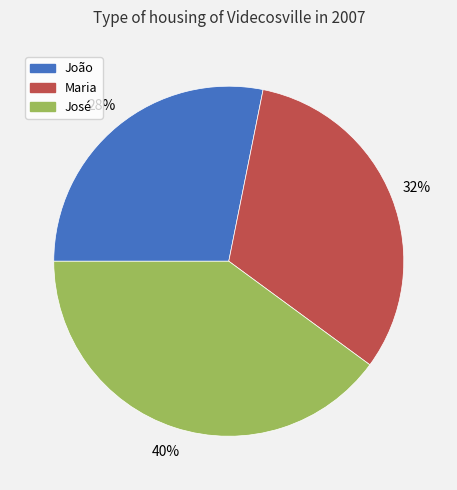

Does any single category account for the majority?

No